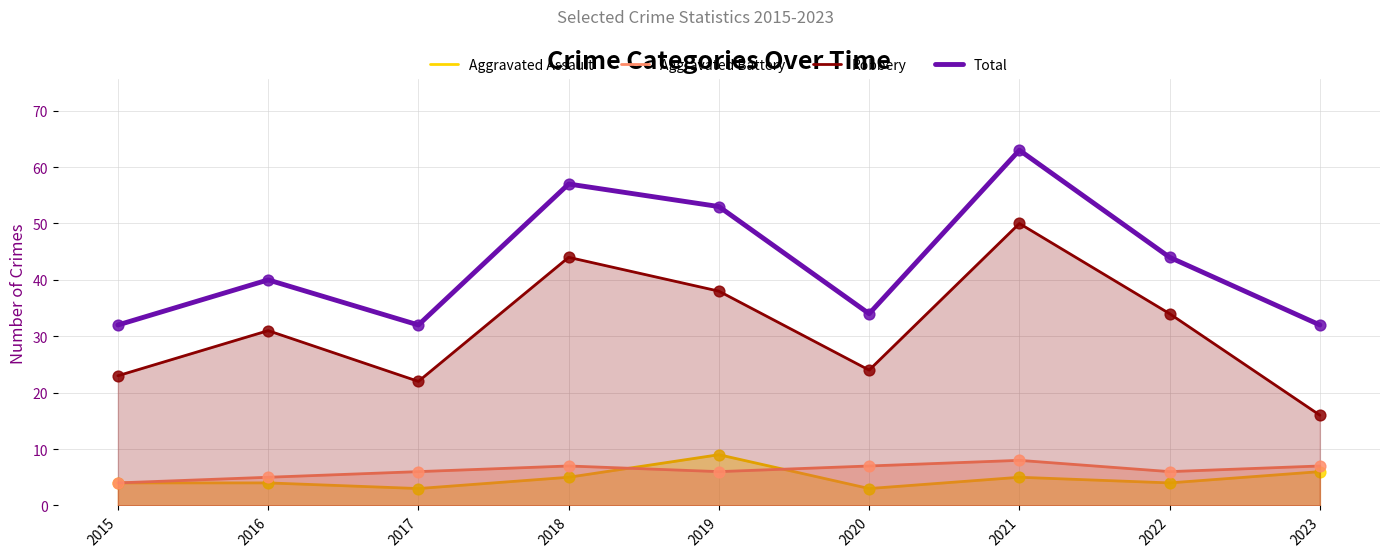

Which series contains the lowest Y value?

Aggravated Assault